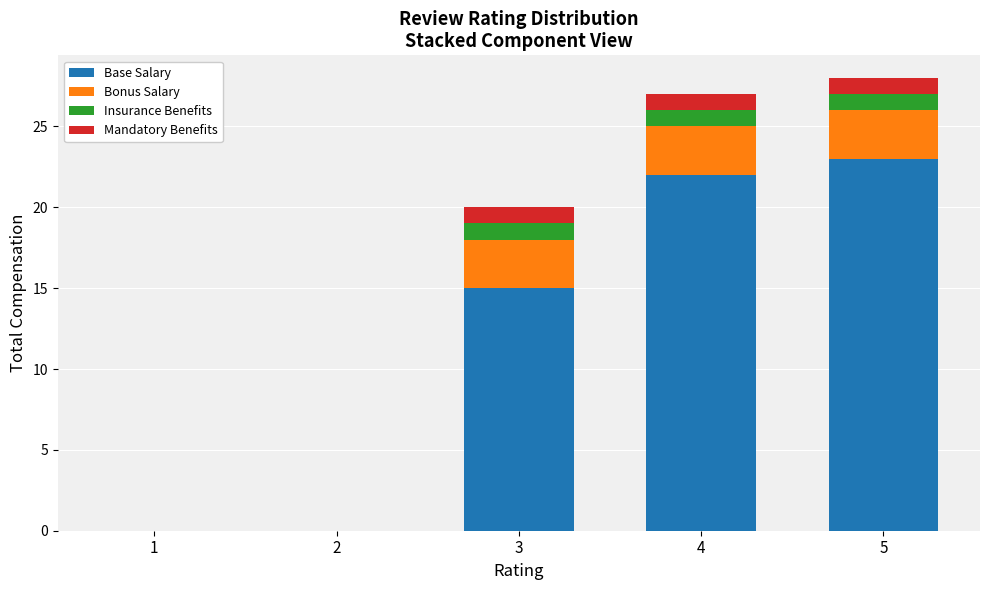

Is it true that Base Salary equals 22 at 4?

True